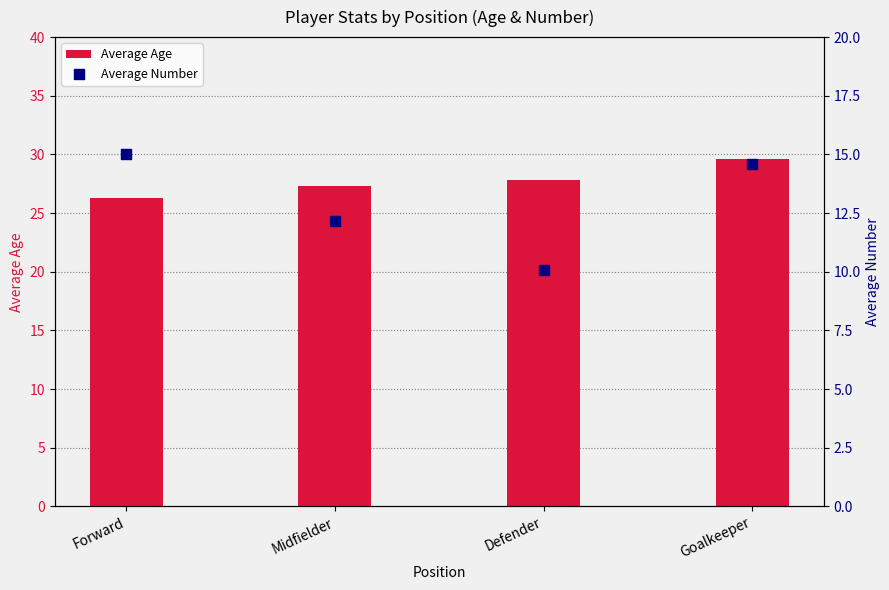

Which series reaches the minimum Y coordinate?

Average Number